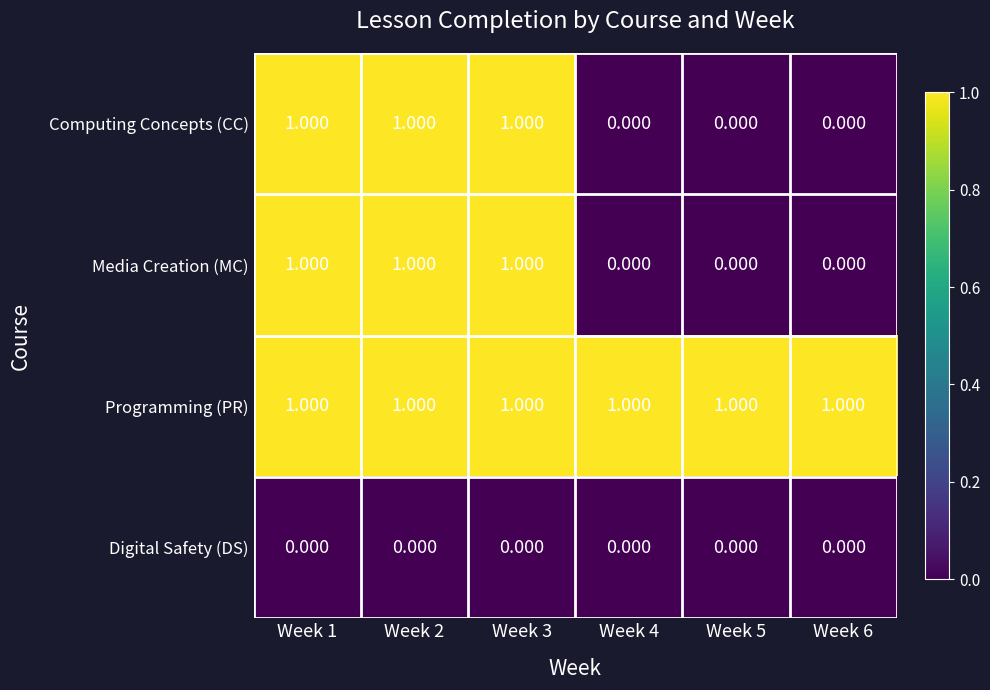

Is the value of Programming (PR) at Week 1 greater than the value of Digital Safety (DS) at Week 6?

Yes